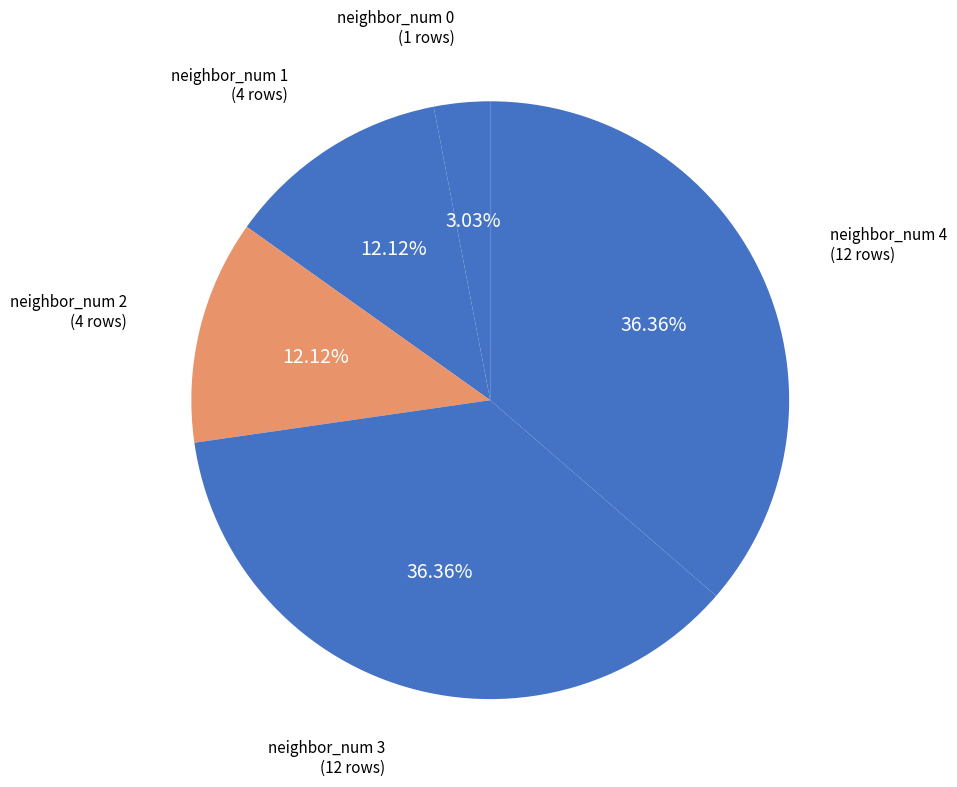

Do neighbor_num 1 and neighbor_num 2 together represent more than half of the pie?

No